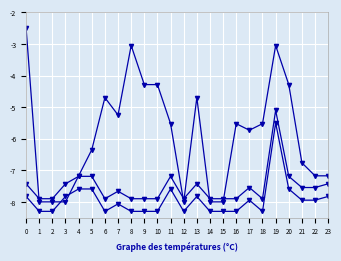

What is the total value across all series at 1?

-24.2